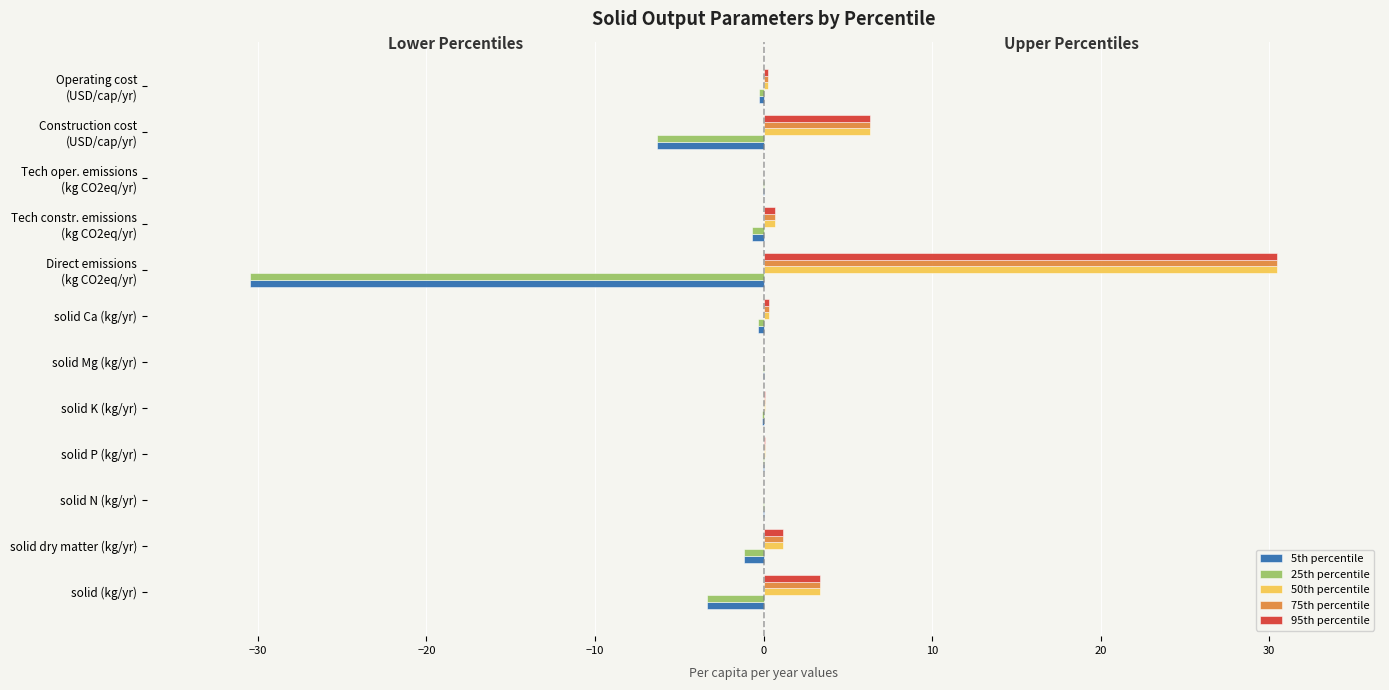

What is the sum of all 95th percentile values?

42.9